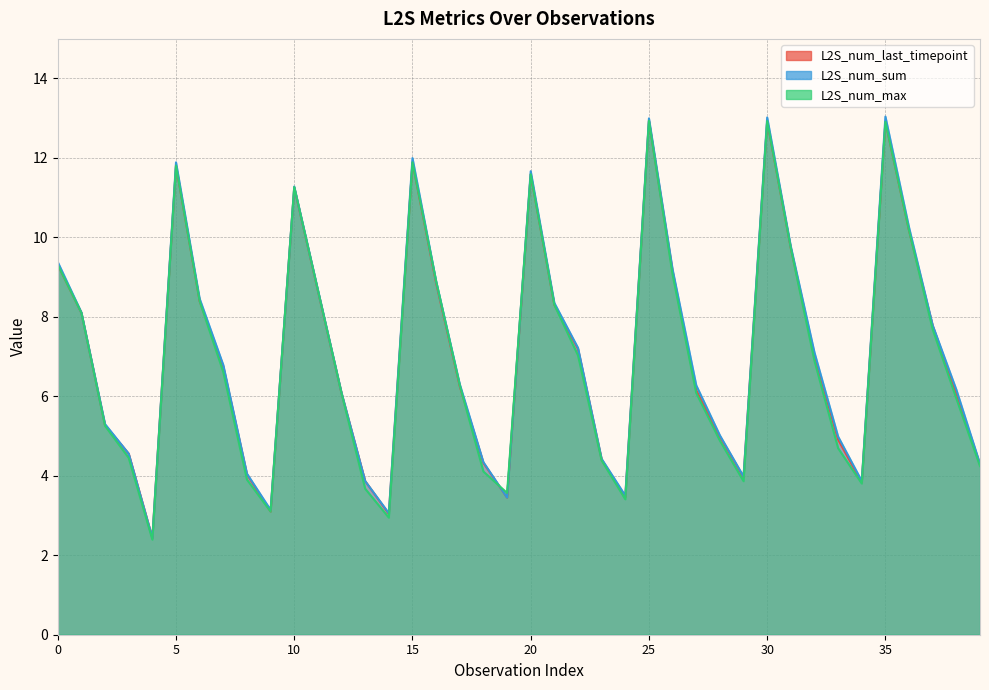

What is the sum of all L2S_num_max values?

281.1